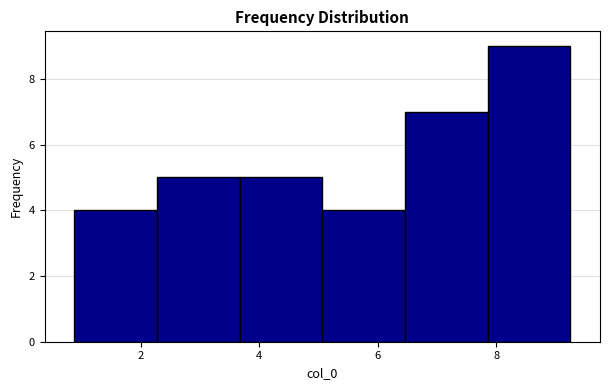

Over which range of the x-axis is the bar tallest?

7.8 to 9.2